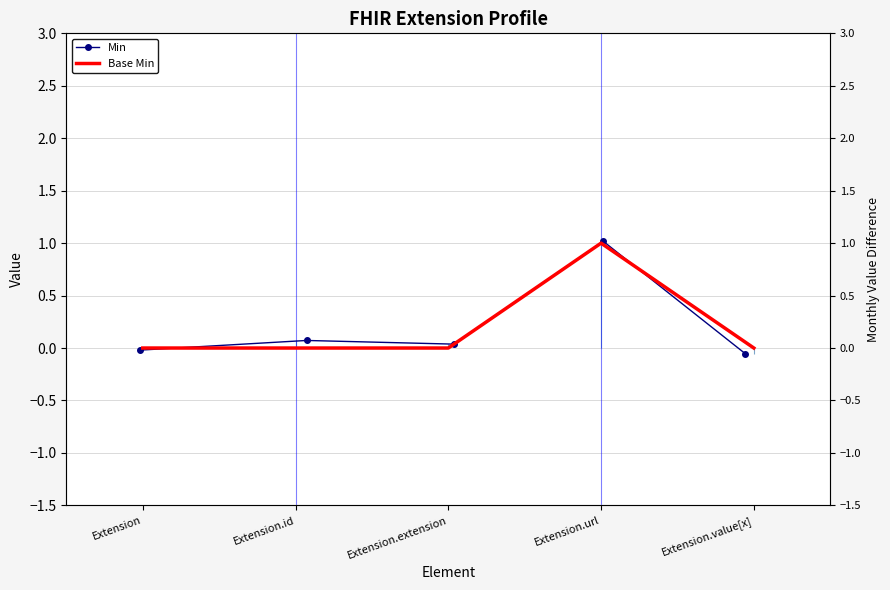

Between Extension and Extension.id, which series saw the biggest shift?

Min